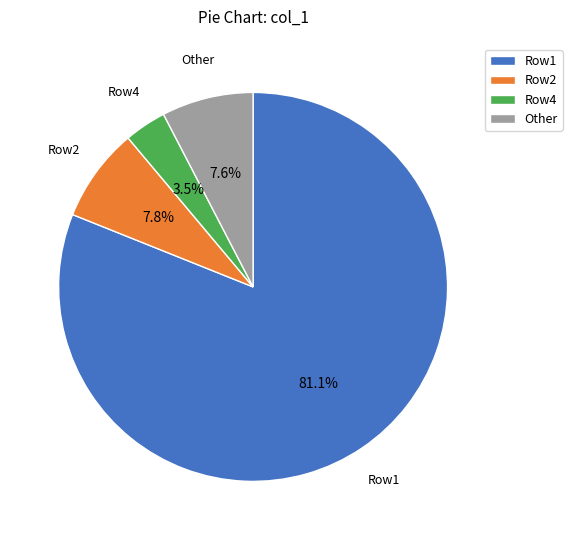

To the nearest percent, what is the difference between the largest and smallest slice percentages?

78%